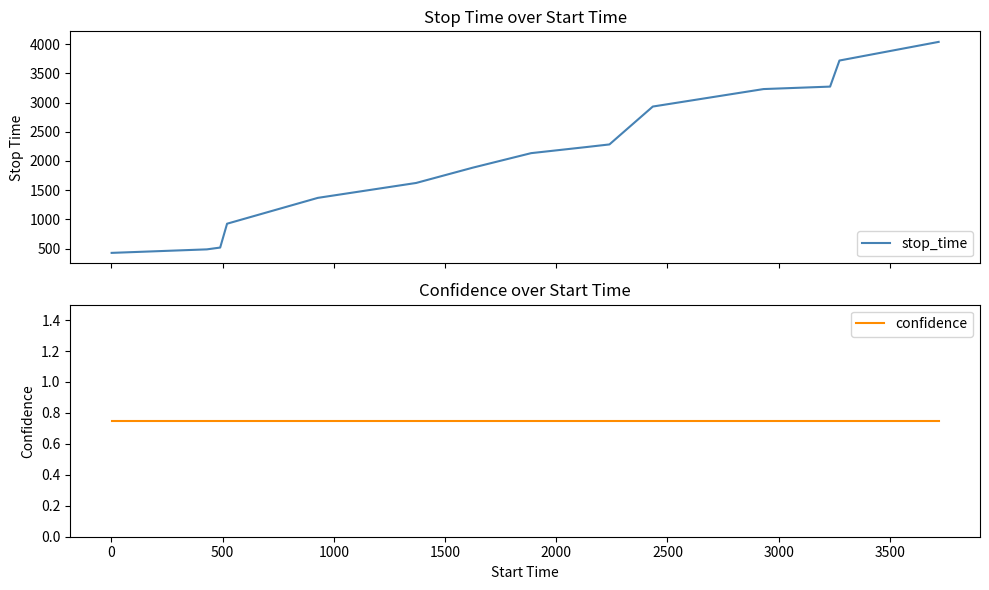

True or false: stop_time and confidence cross at least once.

False